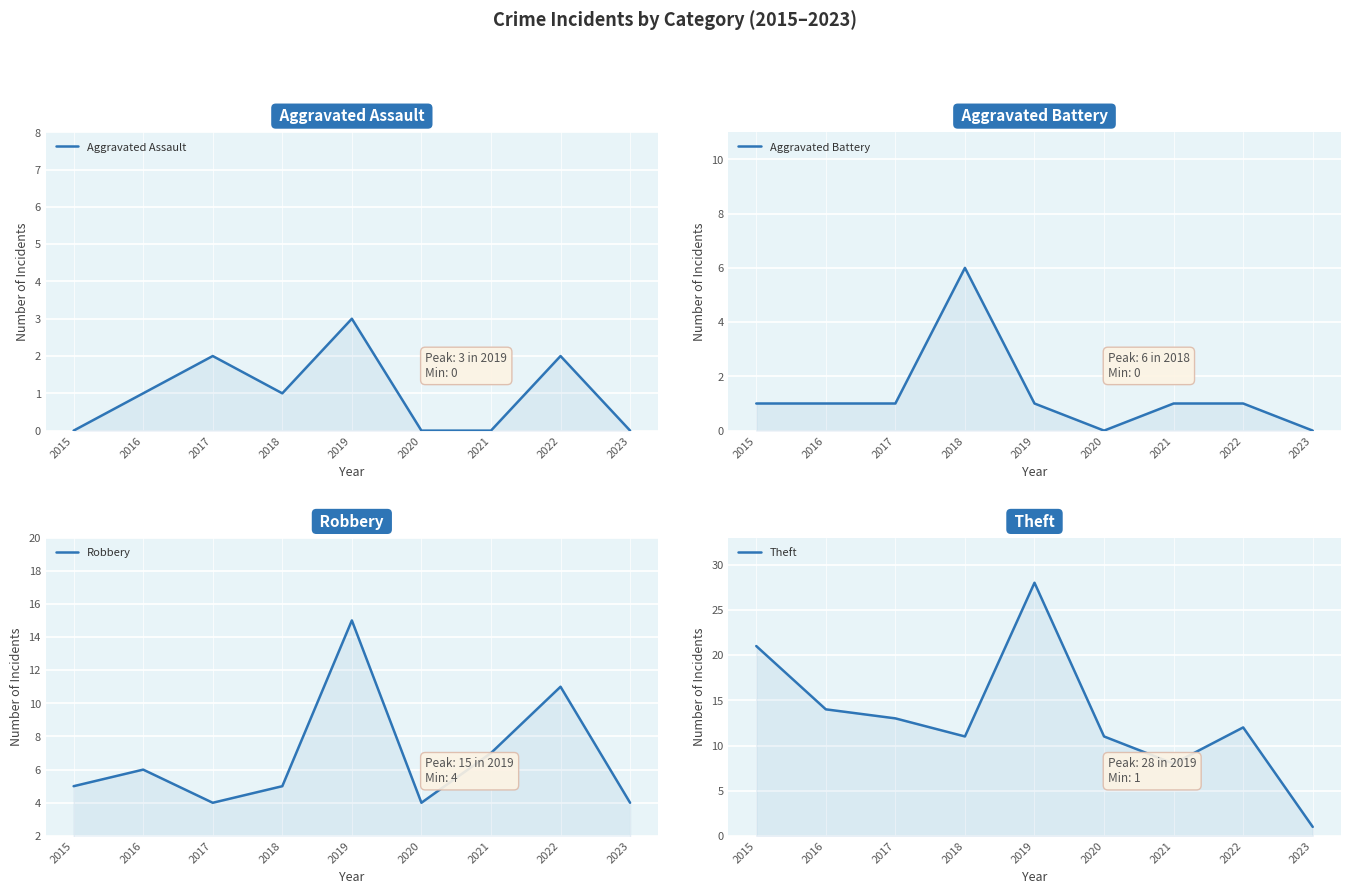

What are all the series names shown in the legend?

Aggravated Assault, Aggravated Battery, Robbery, Theft